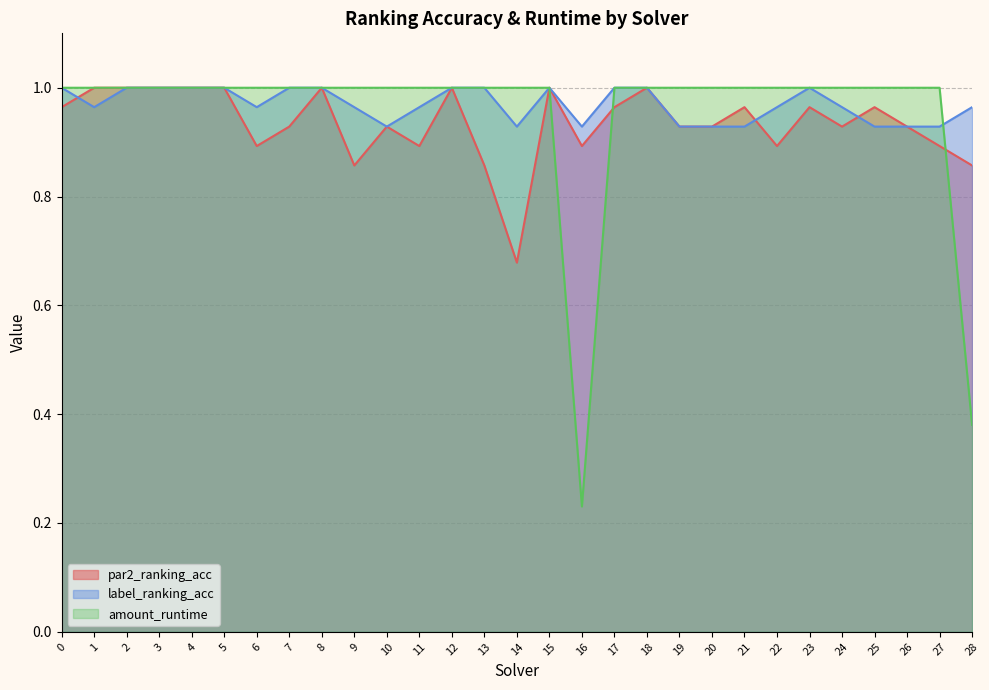

True or false: par2_ranking_acc has a value of 1.2 at 13.

False